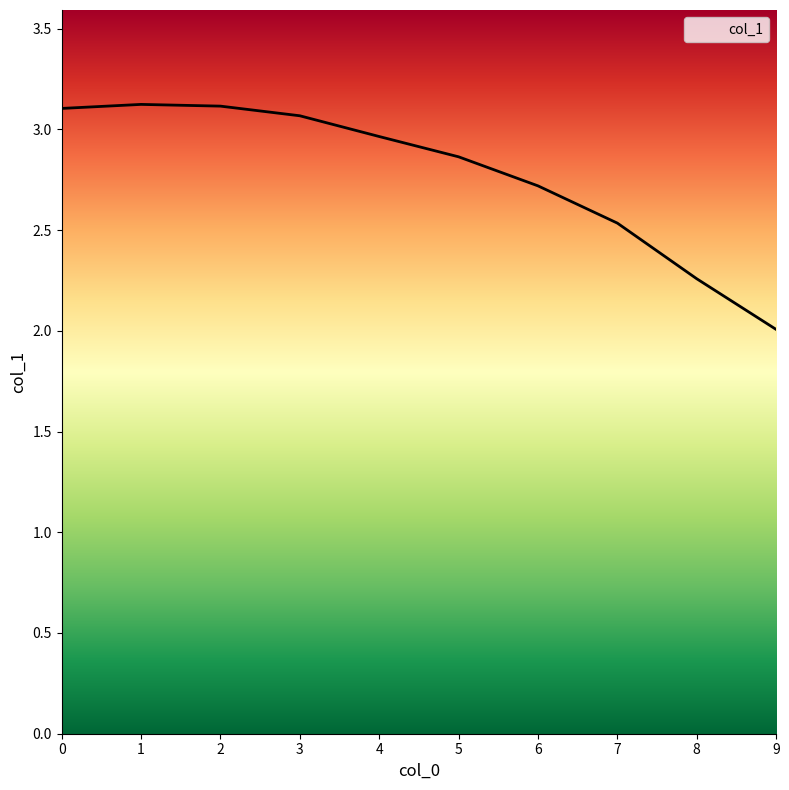

What is the maximum value shown in the chart?

3.1